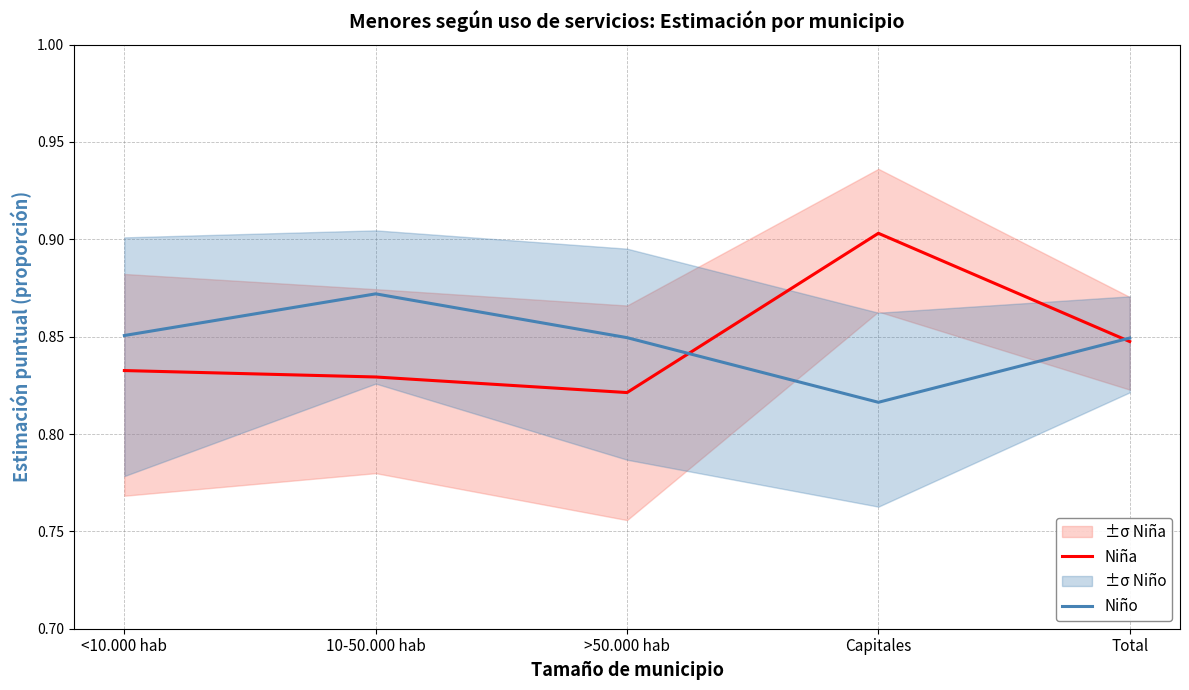

At which category is the sum across all series the highest?

Capitales